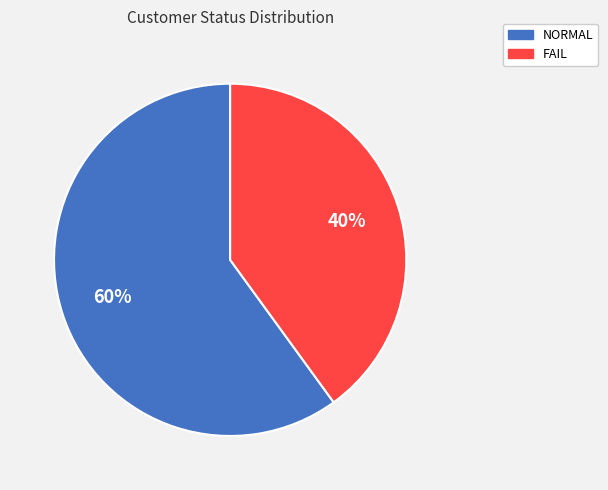

Between FAIL and NORMAL, which is larger?

NORMAL